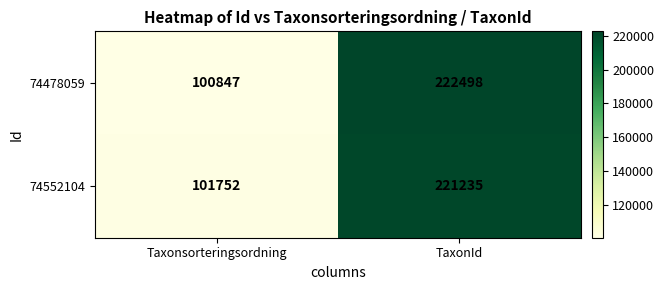

Which series changed the most between Taxonsorteringsordning and TaxonId?

74478059